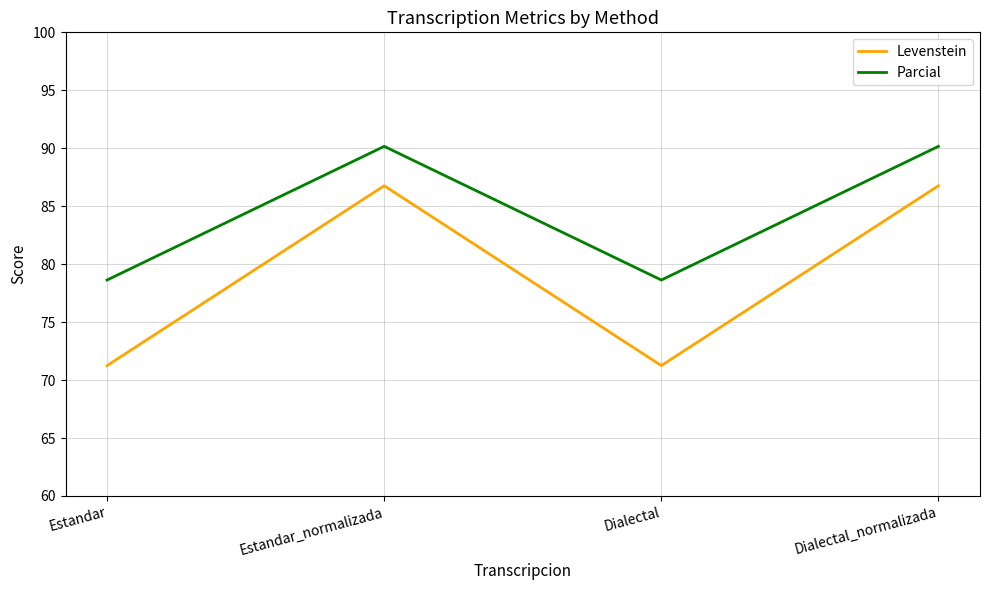

How many lines are shown in the chart?

2